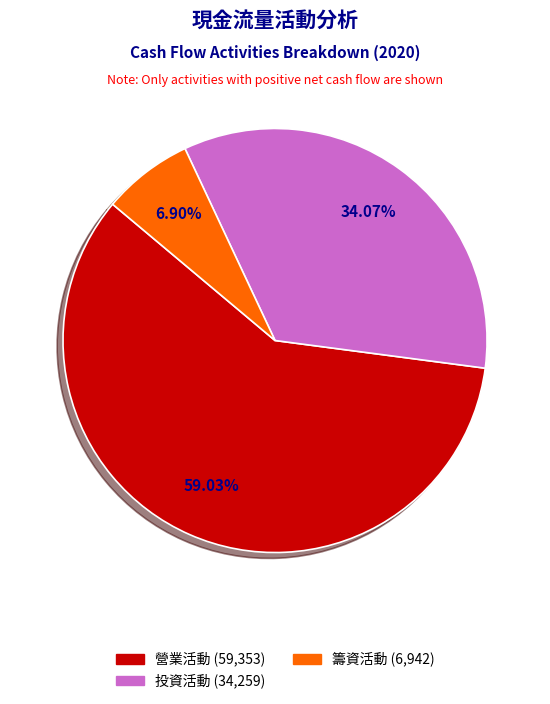

Does any single category account for the majority?

Yes